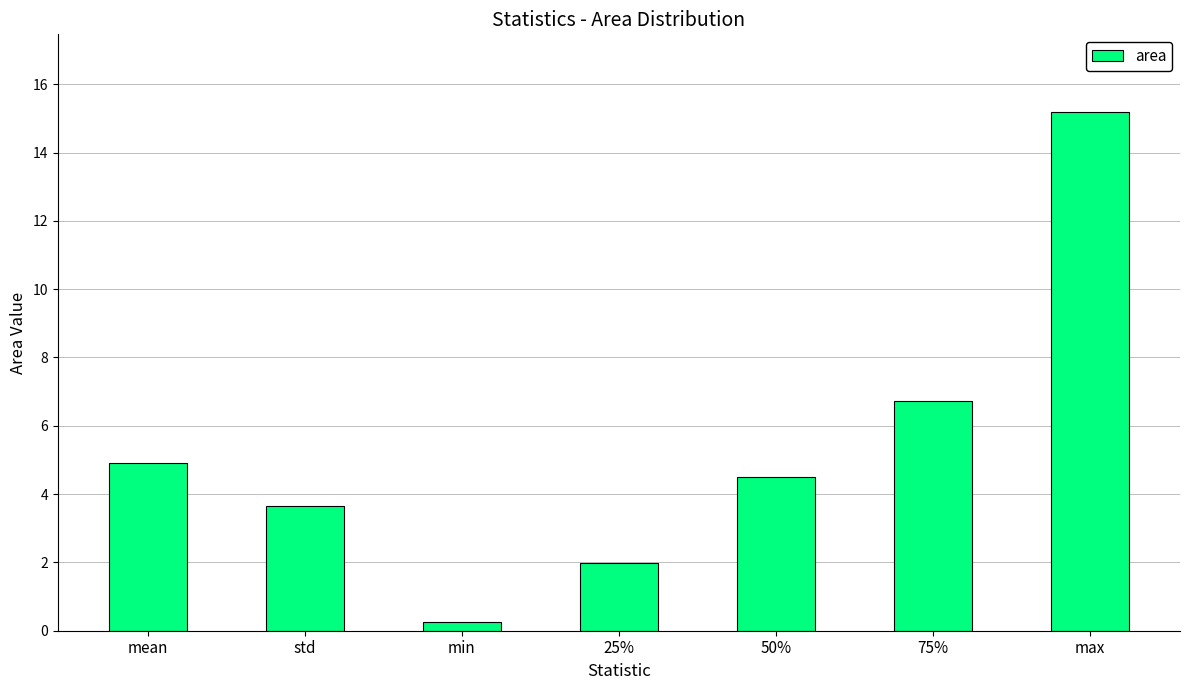

What is the greatest value displayed?

15.2